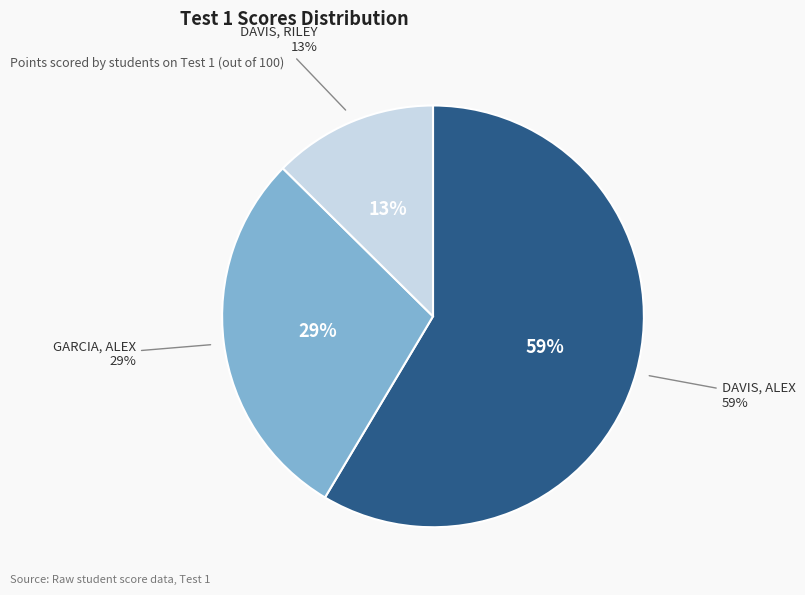

What is the ratio of the value at GARCIA, ALEX to the value at DAVIS, ALEX?

0.5